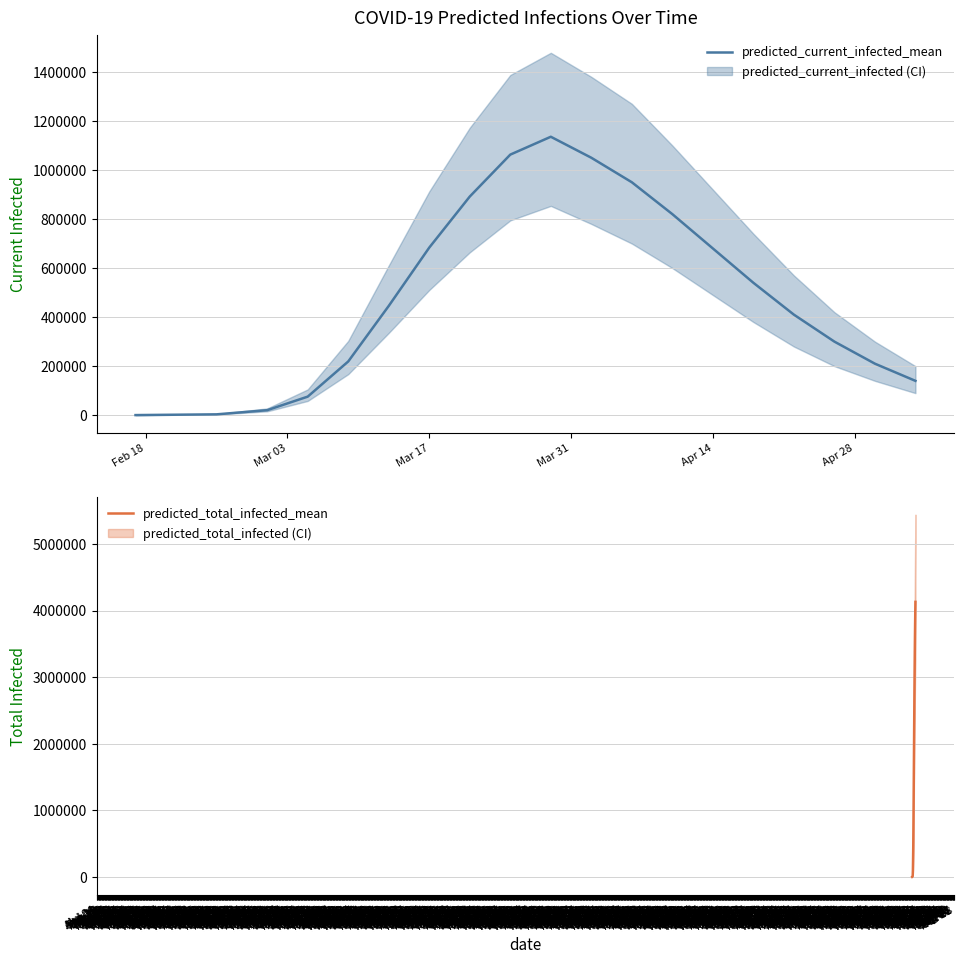

Which category has the lowest value across all series?

Feb 18